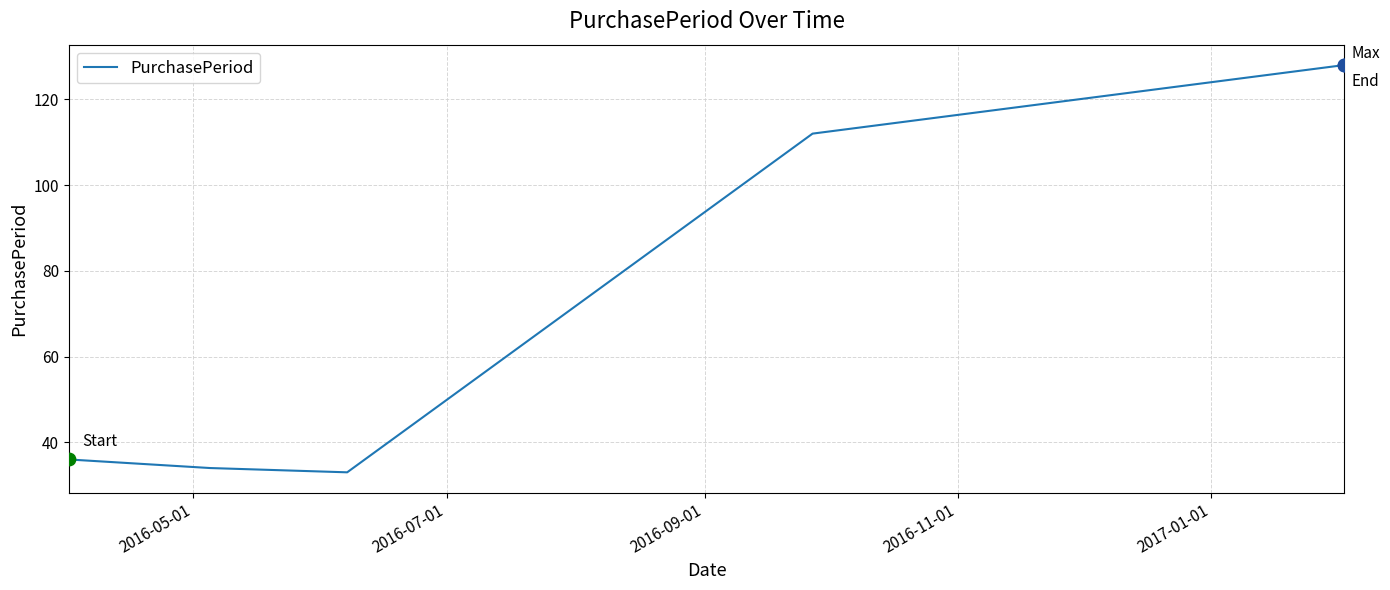

How many interior local valleys (lower than both neighbors) does the data have?

1